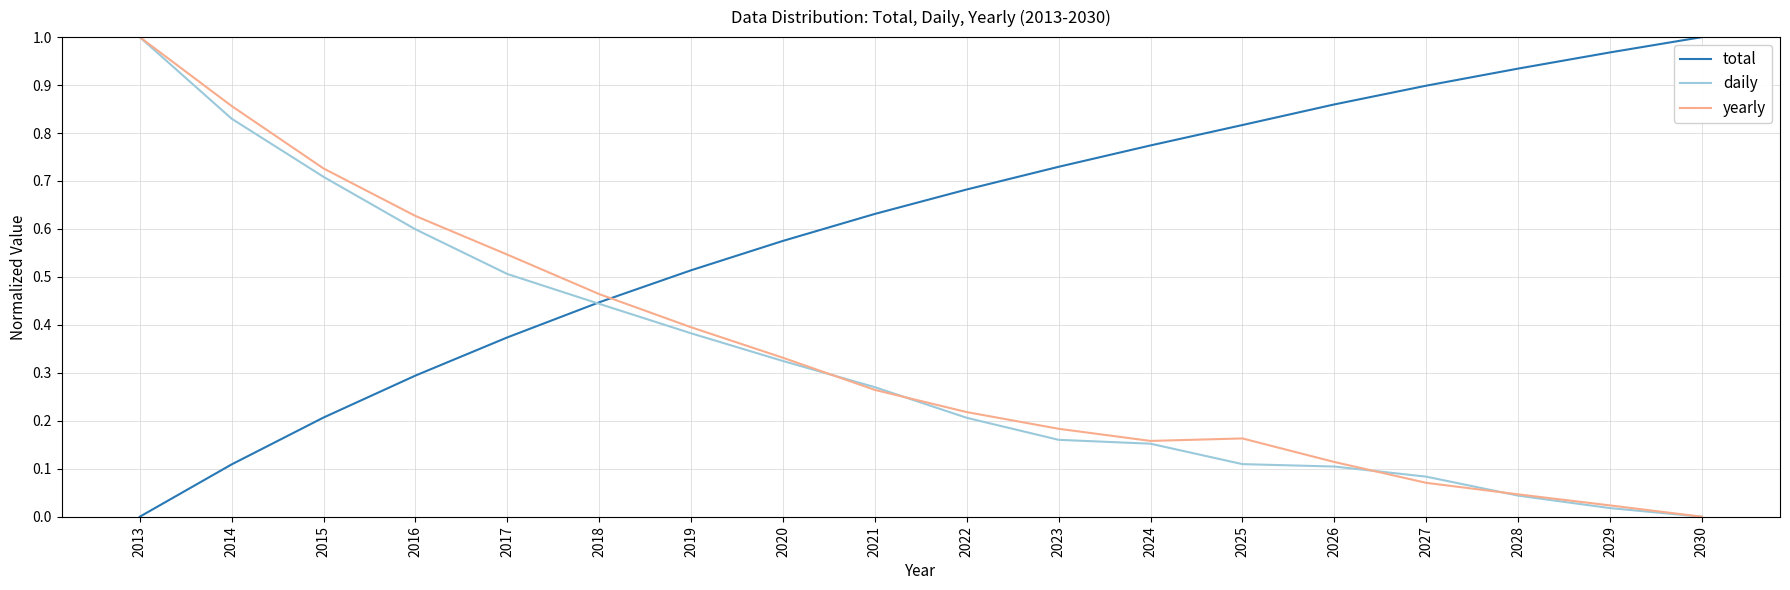

True or false: total has a value of 0.3 at 2016.

True